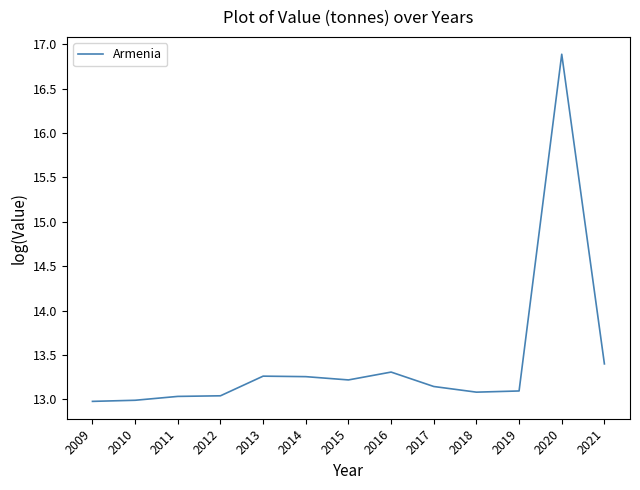

What is the maximum value shown in the chart?

16.9